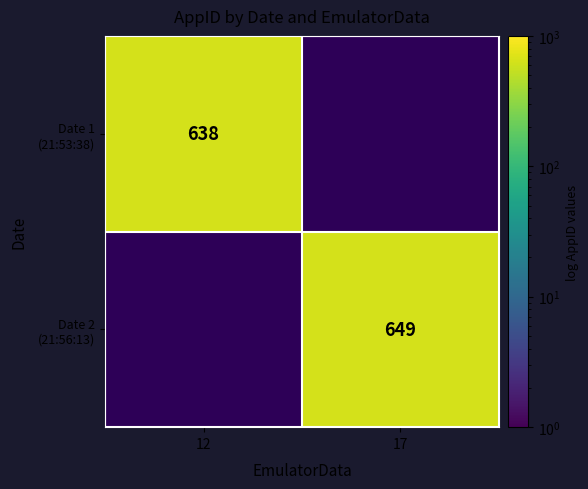

How many positive values does the Date 2 (21:56:13) series have?

1